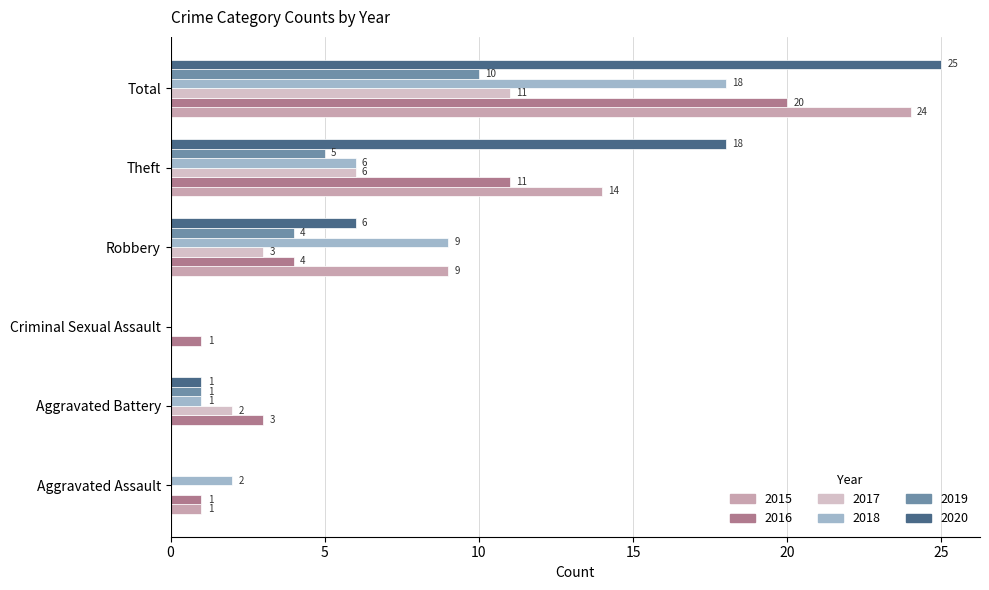

Is it true that 2016 equals 1 at Robbery?

False